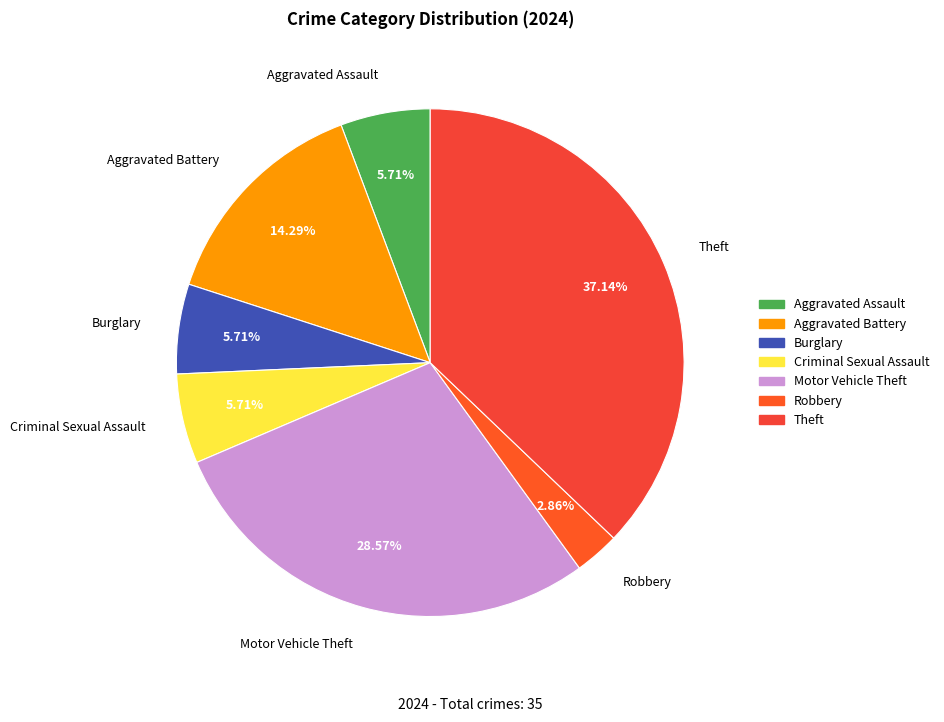

Which slice is the smallest?

Robbery